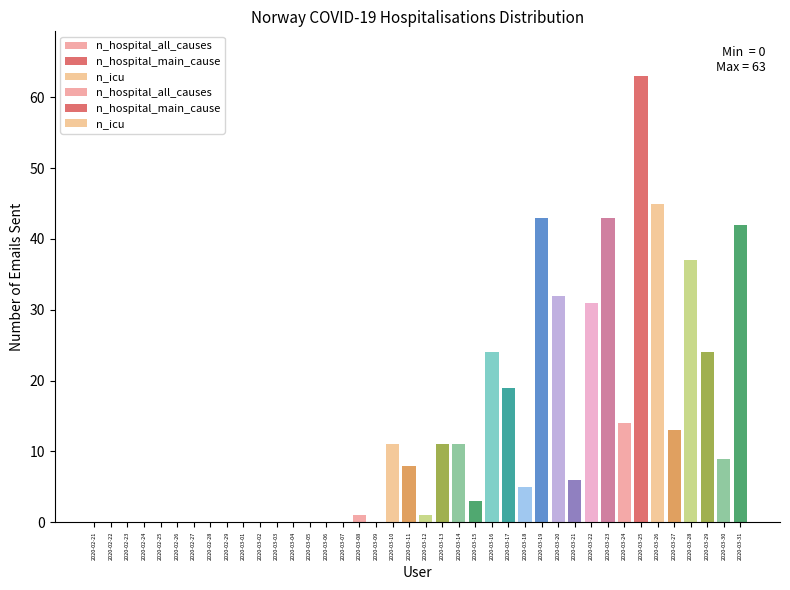

Which series changed the most between 2020-02-29 and 2020-03-23?

n_hospital_all_causes